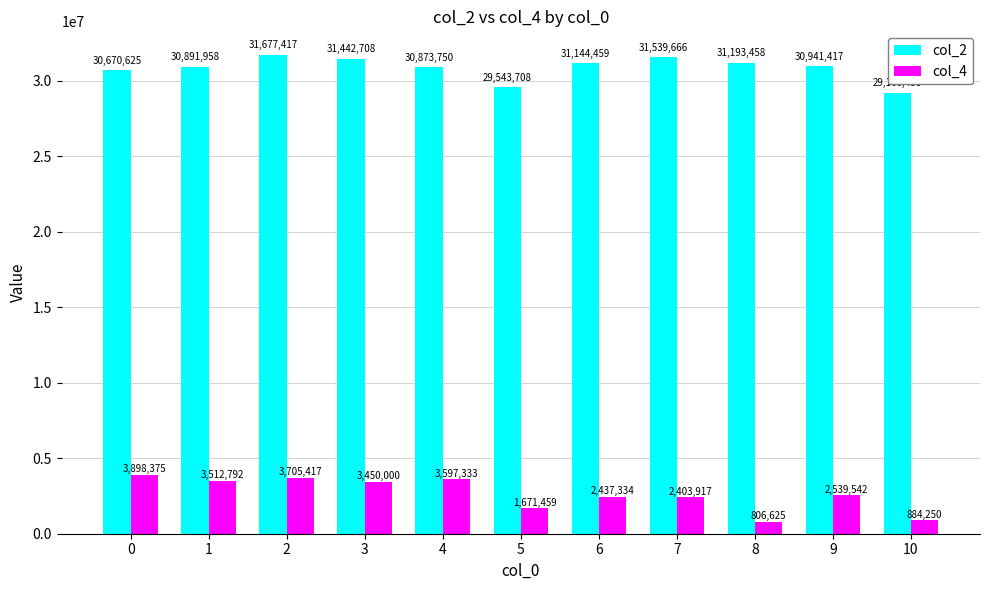

Where is col_4 nearest to the value 2352500?

7